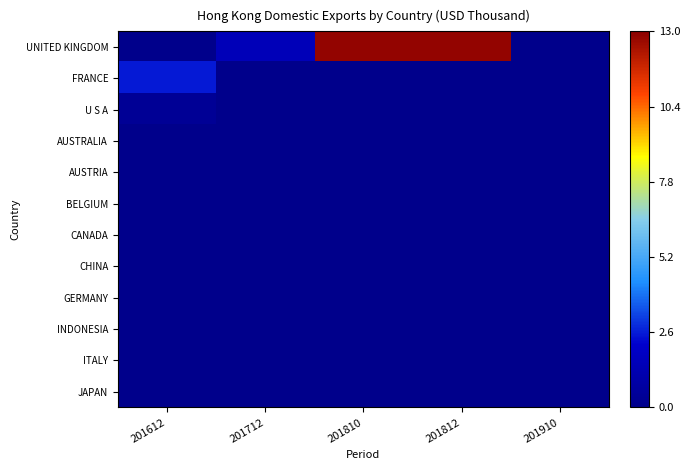

What is the total value across all series at 201810?

12.8